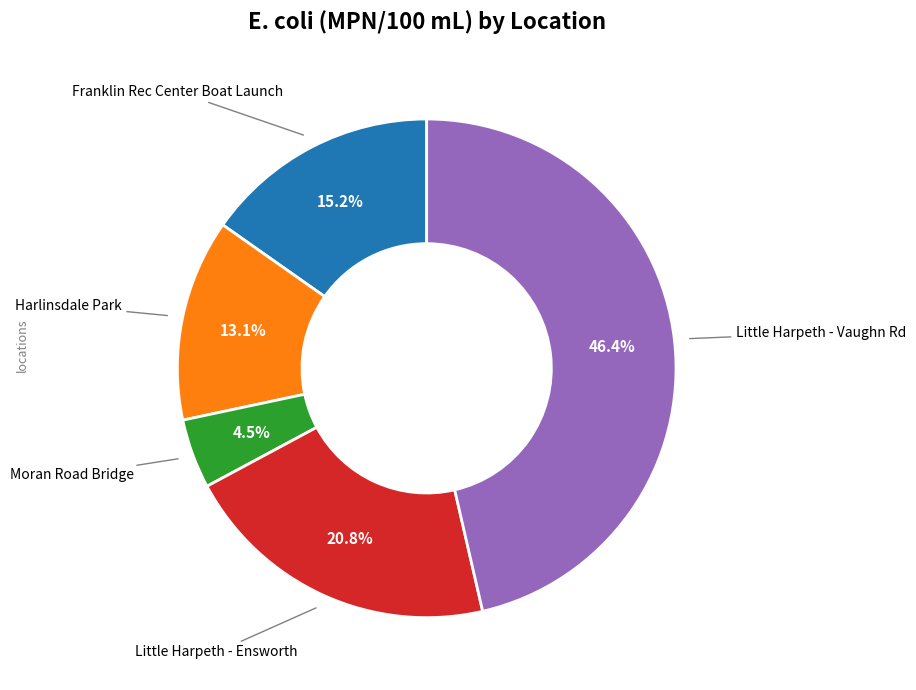

Is there a majority slice in this chart?

No